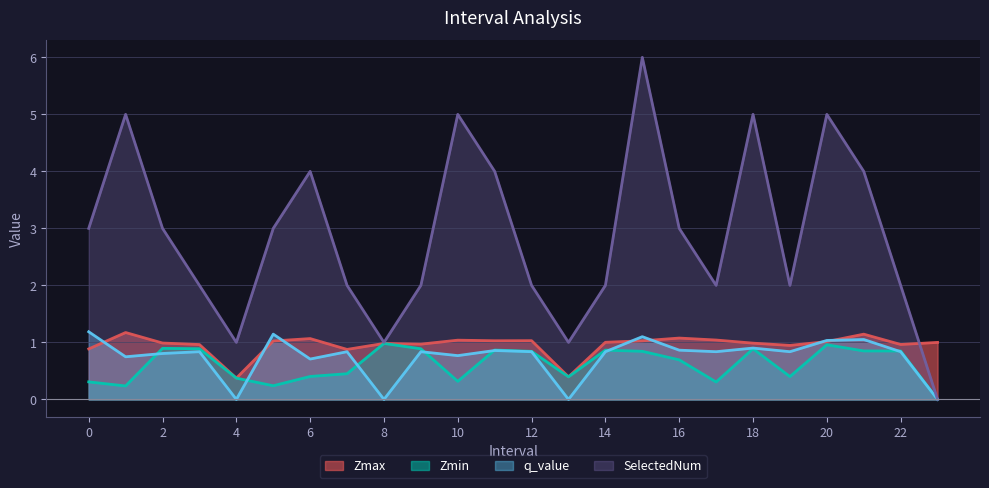

The q_value series shows 1.2 at 0. True or false?

True